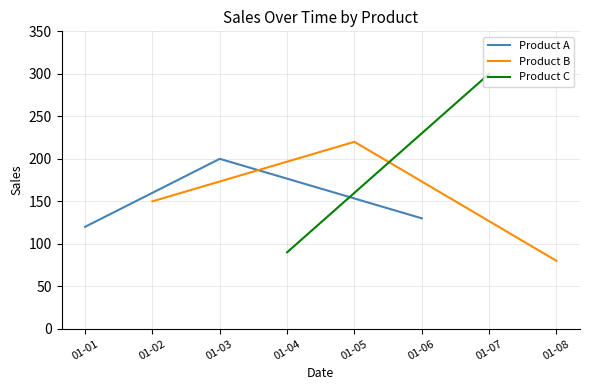

Rank the categories by Product A value from lowest to highest.

01-01, 01-06, 01-03